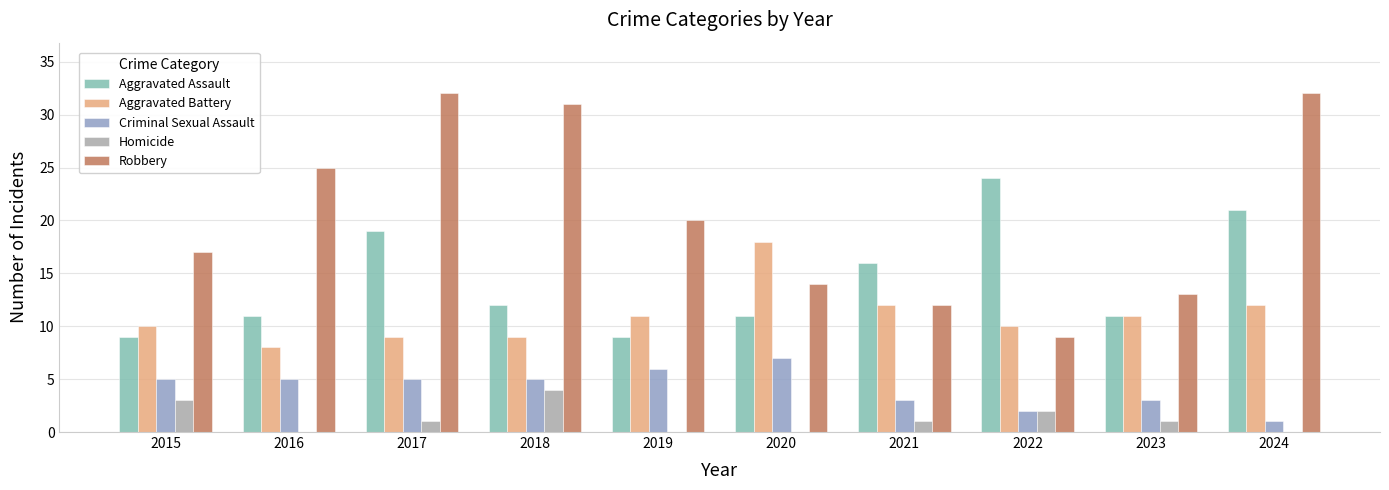

At which category is the sum across all series the highest?

2017